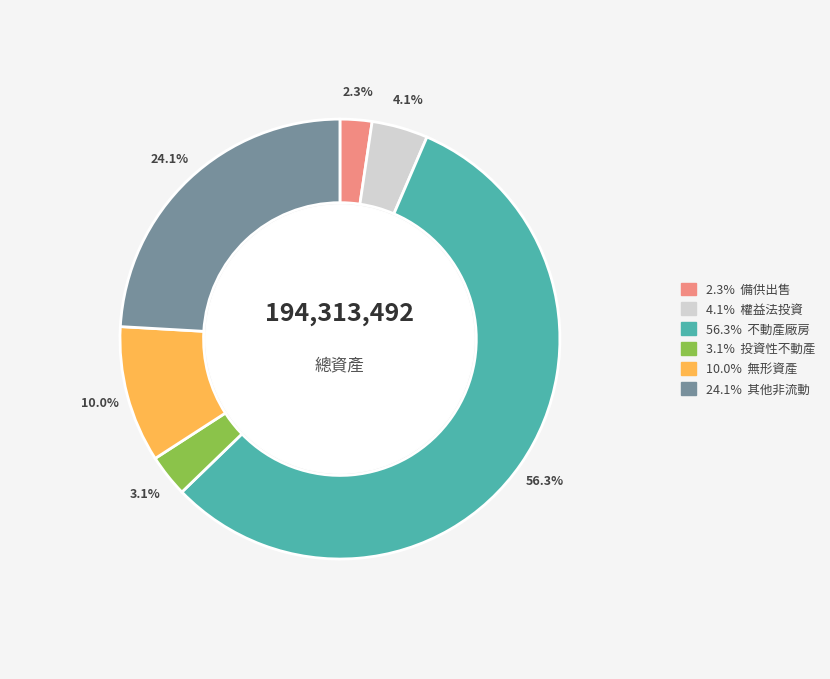

To the nearest percent, what is the difference between the largest and smallest slice percentages?

54%